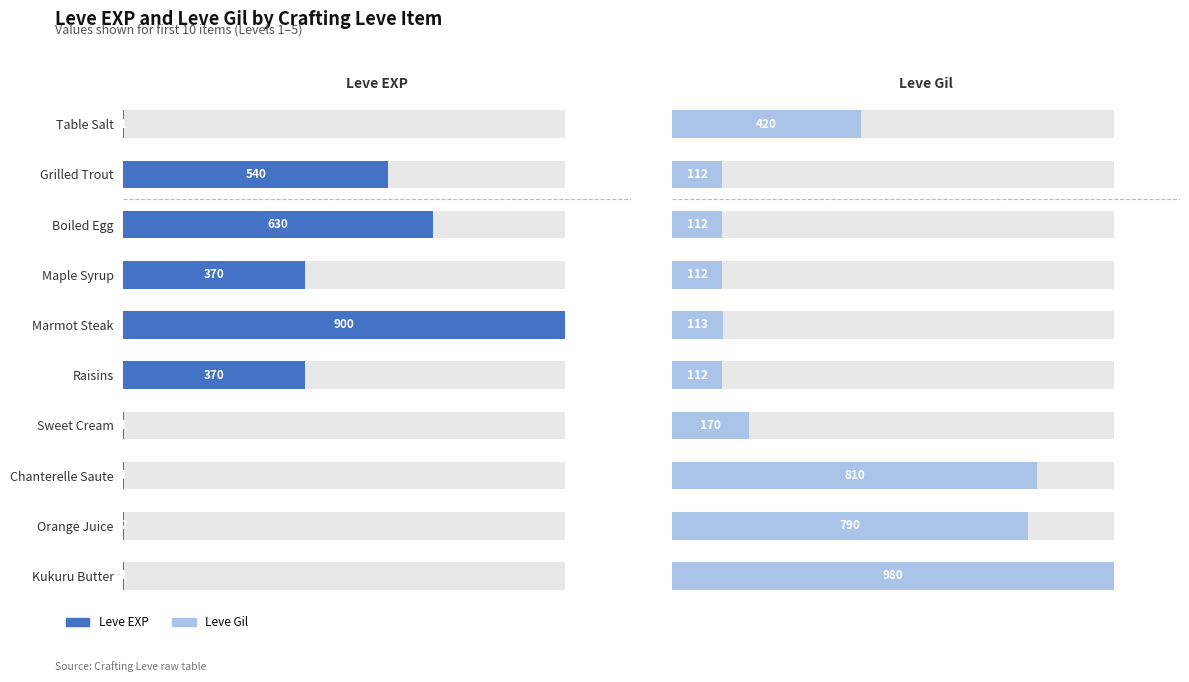

How many bars are there in each group?

2